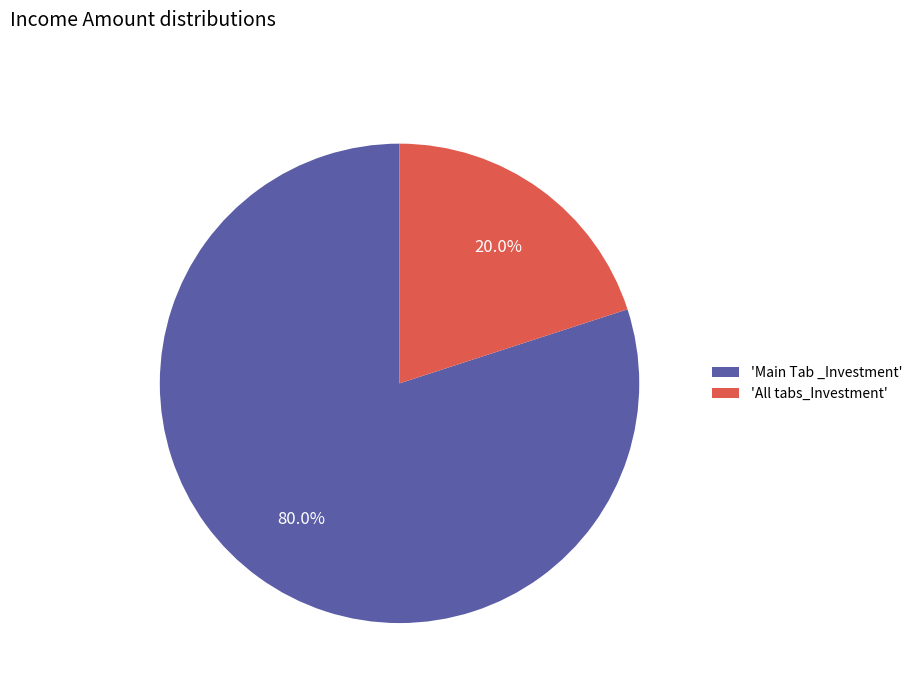

Approximately how many times larger is the value at 'Main Tab _Investment' compared to 'All tabs_Investment'?

4.0